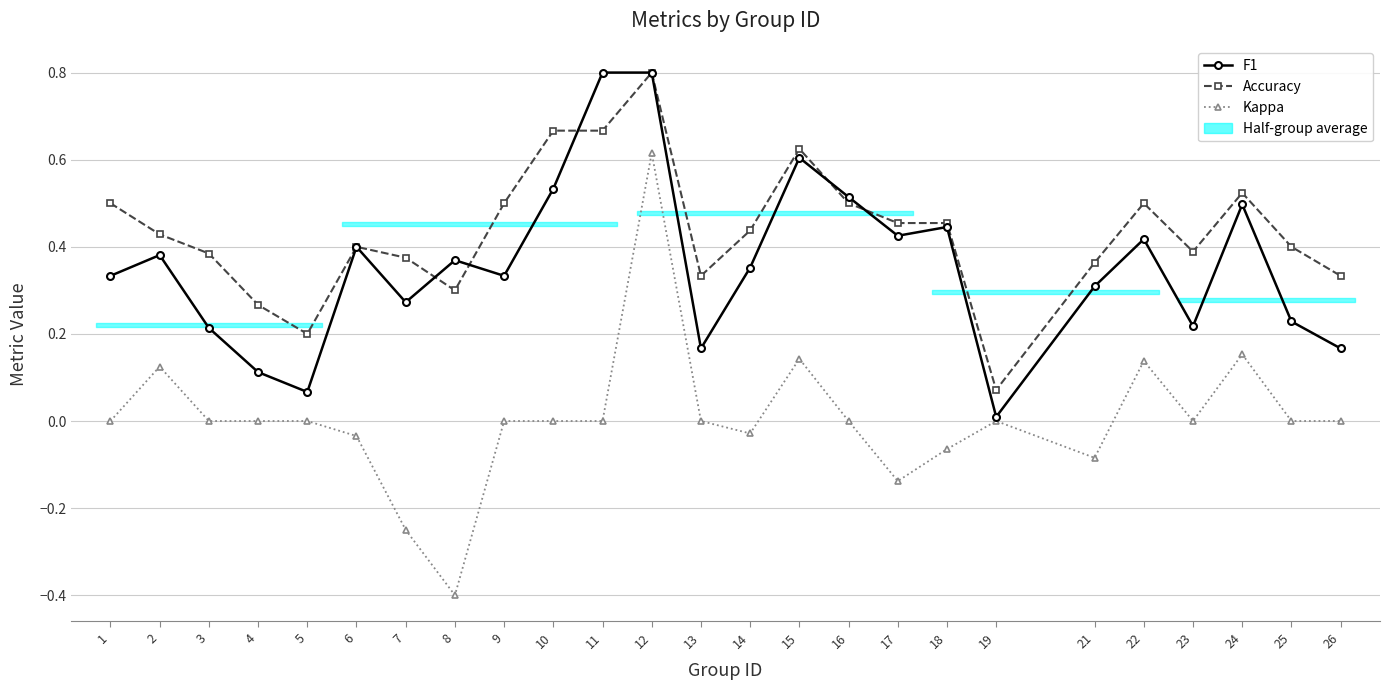

At which label is Accuracy closest to 0?

19